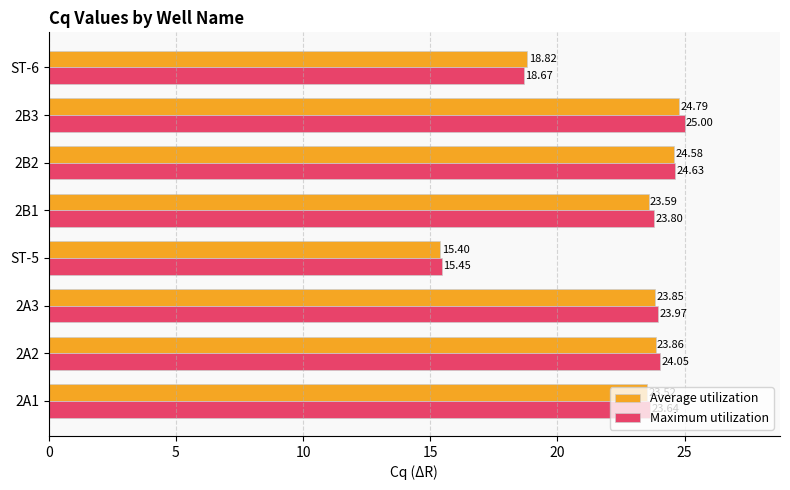

Rank the series by their maximum value, from lowest to highest.

Average utilization, Maximum utilization